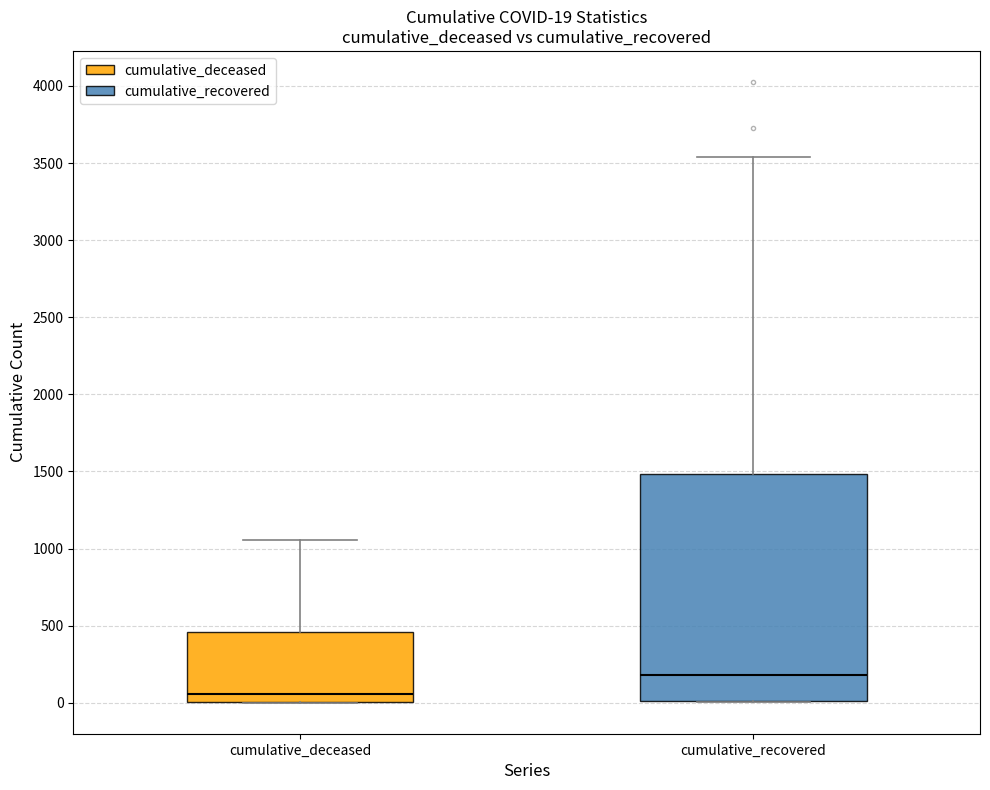

Which box has the highest median line?

cumulative_recovered